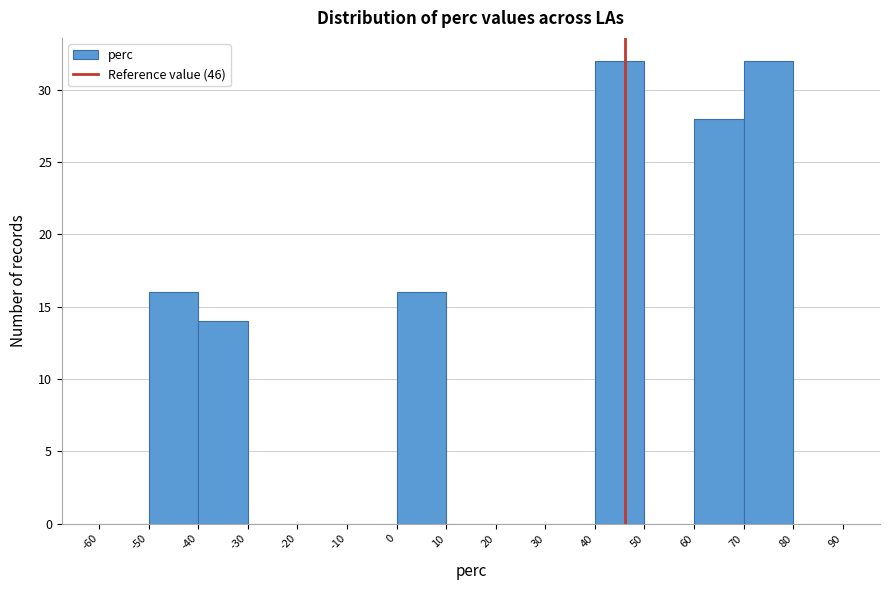

Reading left to right, list every bar in this chart as the range it spans on the x-axis followed by its height. The values are not printed on the chart, so give them approximately, as read against the axis.

-60 to -50: 0
-50 to -40: 16
-40 to -30: 14
-30 to -20: 0
-20 to -10: 0
-10 to 0: 0
0 to 10: 16
10 to 20: 0
20 to 30: 0
30 to 40: 0
40 to 50: 32
50 to 60: 0
60 to 70: 28
70 to 80: 32
80 to 90: 0